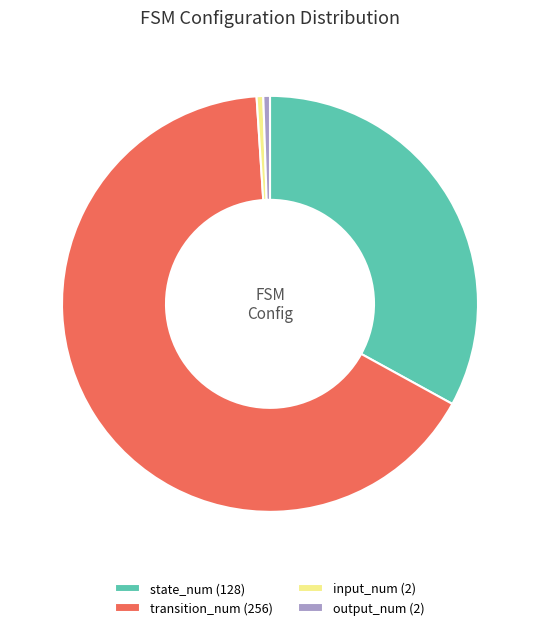

Which slice is the largest?

transition_num (256)